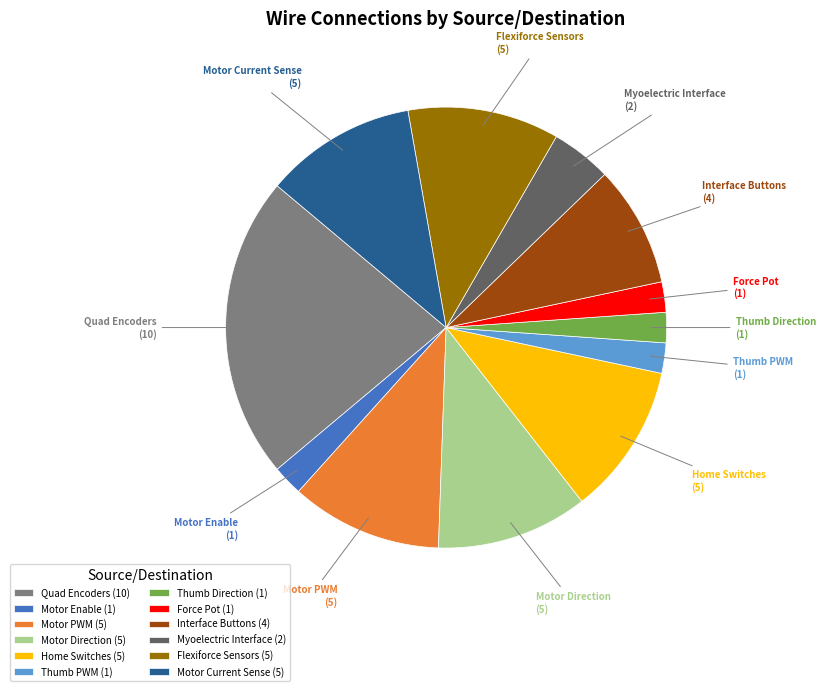

Does Flexiforce Sensors represent more than half of the total?

No